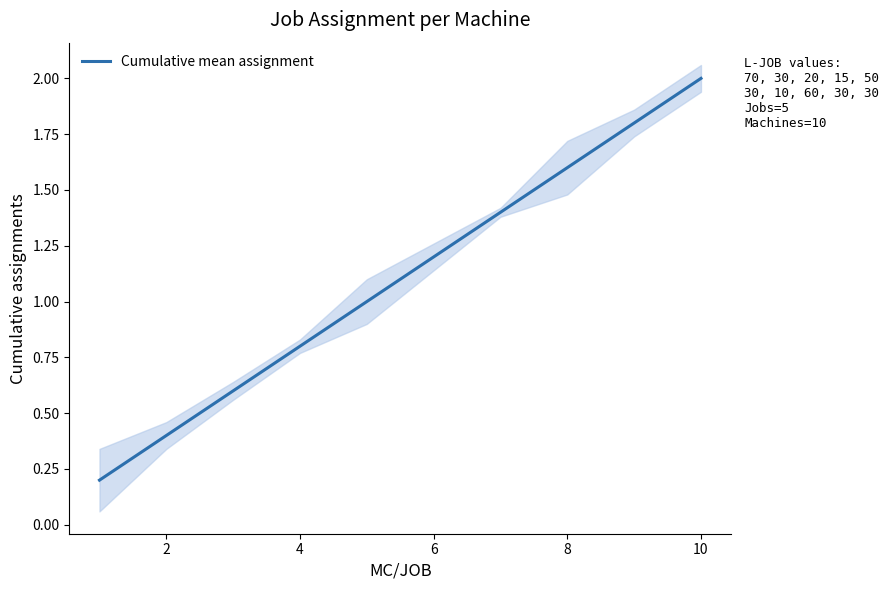

What is the maximum value for Cumulative mean assignment?

2.0